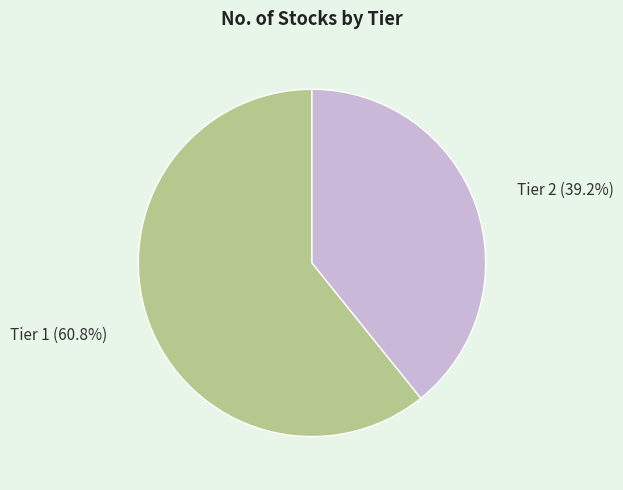

Combined, what portion of the pie is Tier 2 and Tier 1?

100.0%